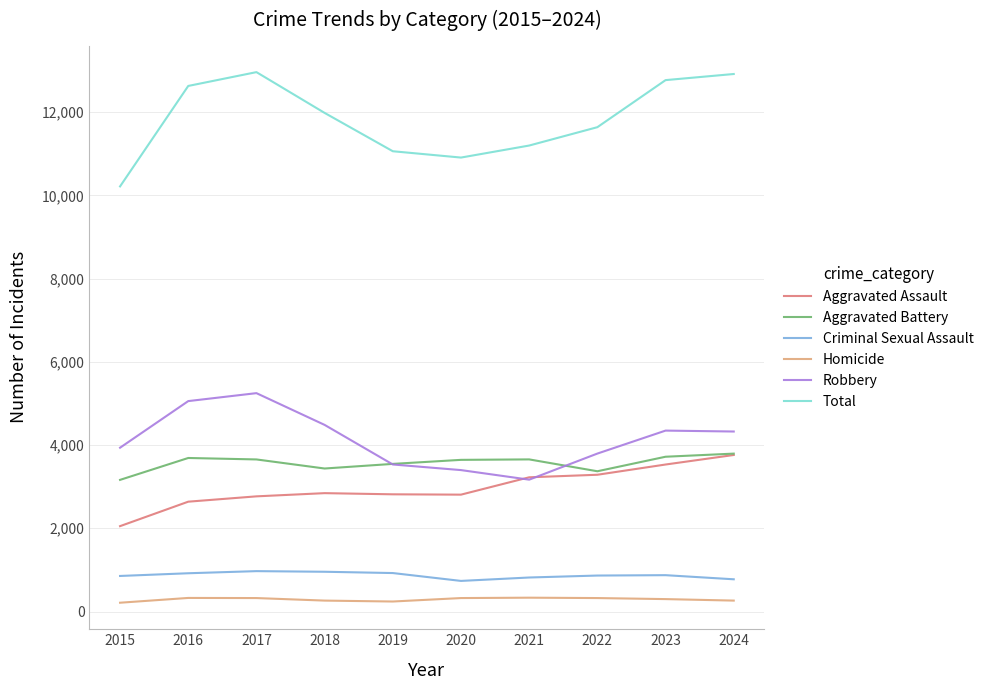

What is the difference between the Robbery values at 2022 and 2015?

141